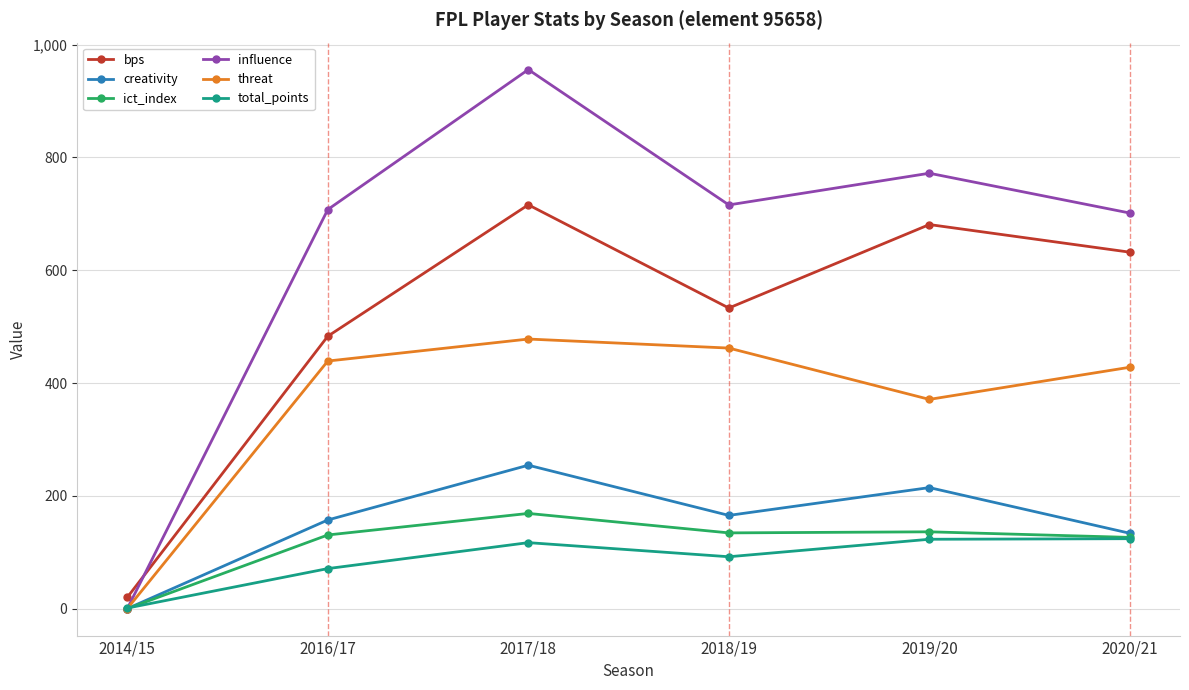

True or false: bps and creativity intersect in this chart.

False